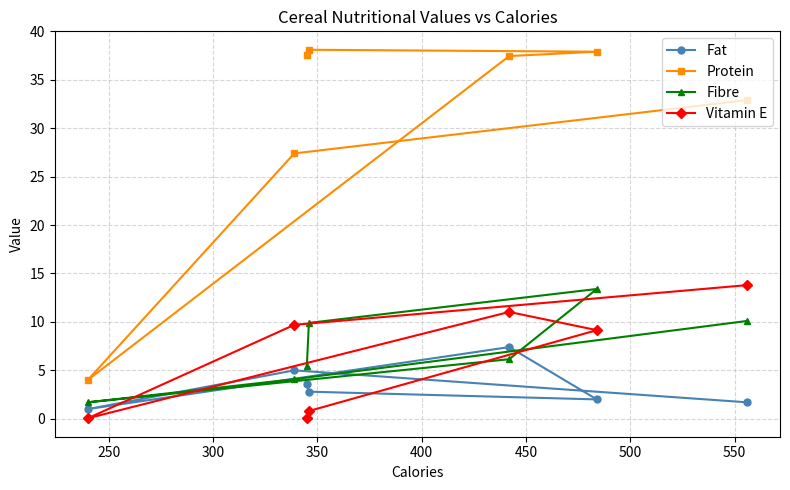

At how many categories does at least one series exceed 24?

6